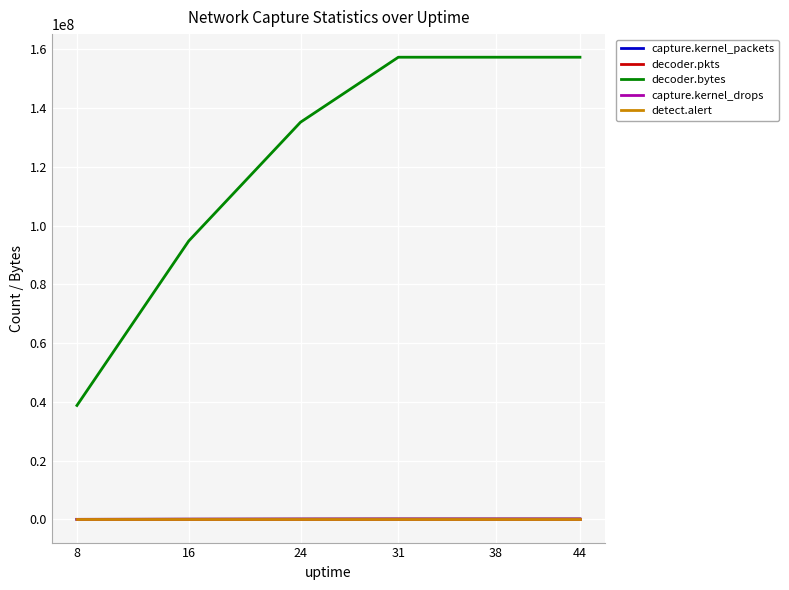

Is it true that decoder.bytes equals 206367673 at 31?

False